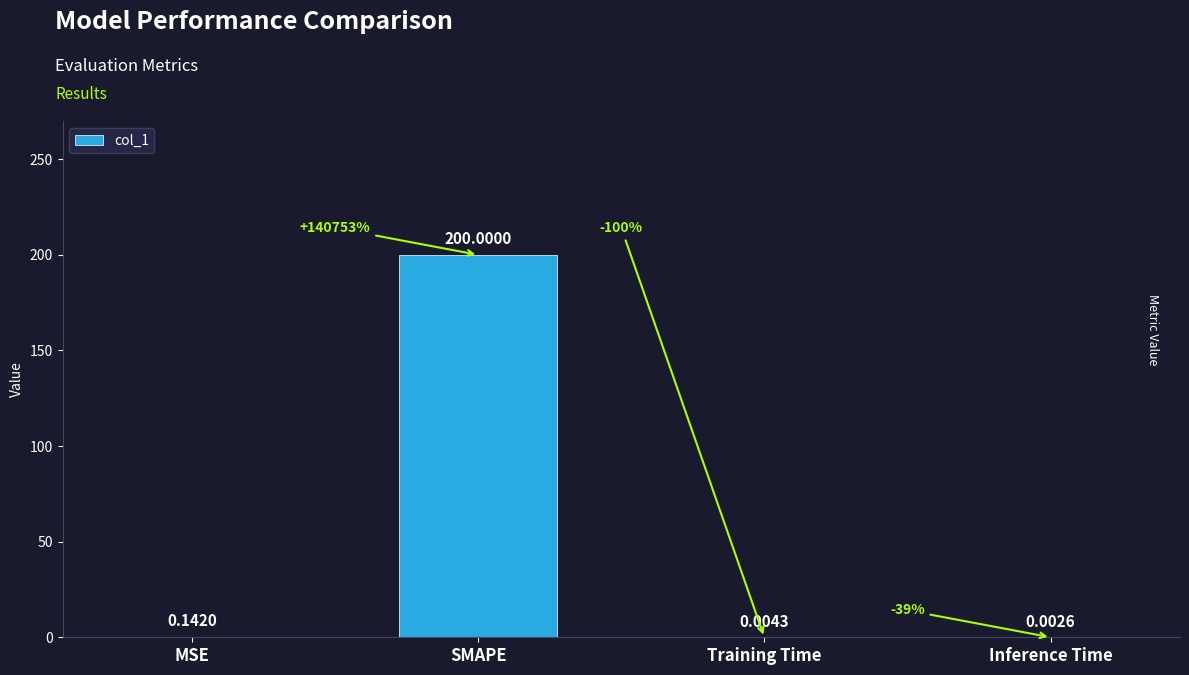

At which category does the chart reach its peak across all series?

SMAPE